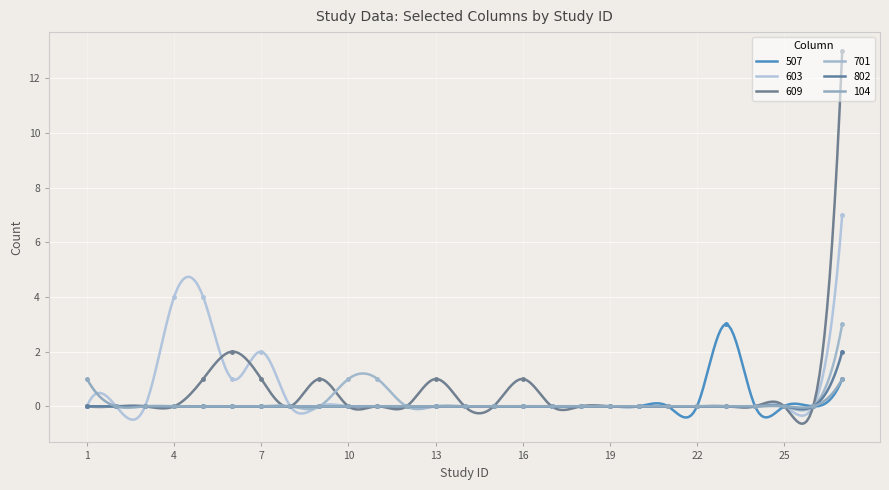

What is the difference between the maximum and second lowest values in the 609 series?

13.6